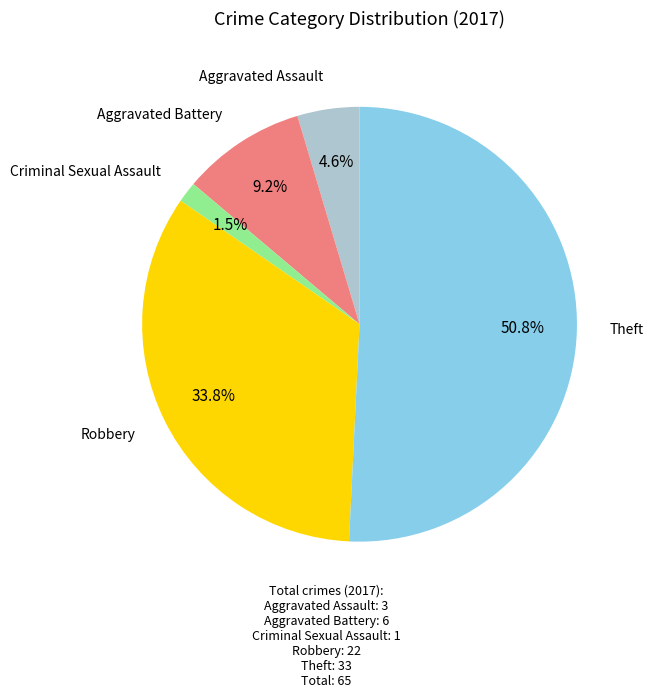

How many slices are in this pie chart?

5